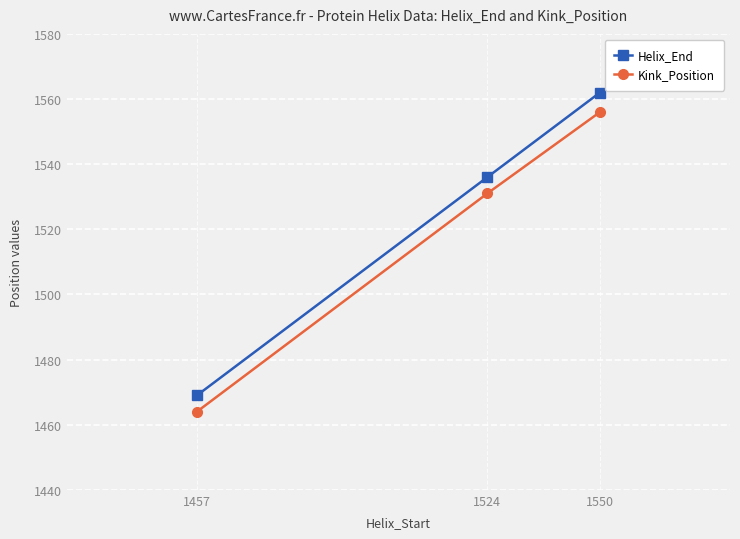

List the series in order of their overall mean, highest first.

Helix_End, Kink_Position